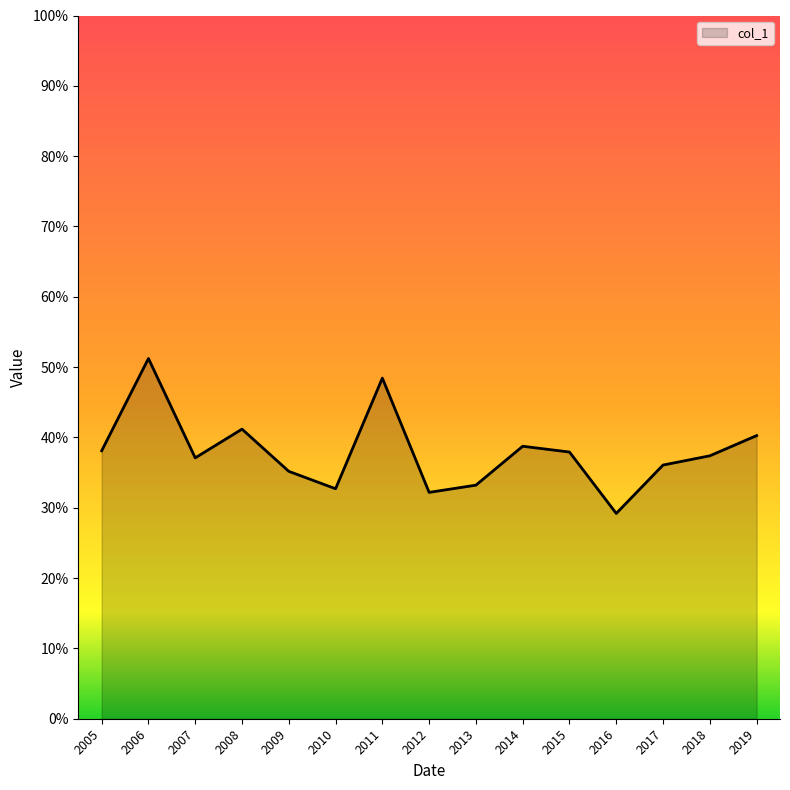

Is this an area chart (filled region under the line)?

Yes